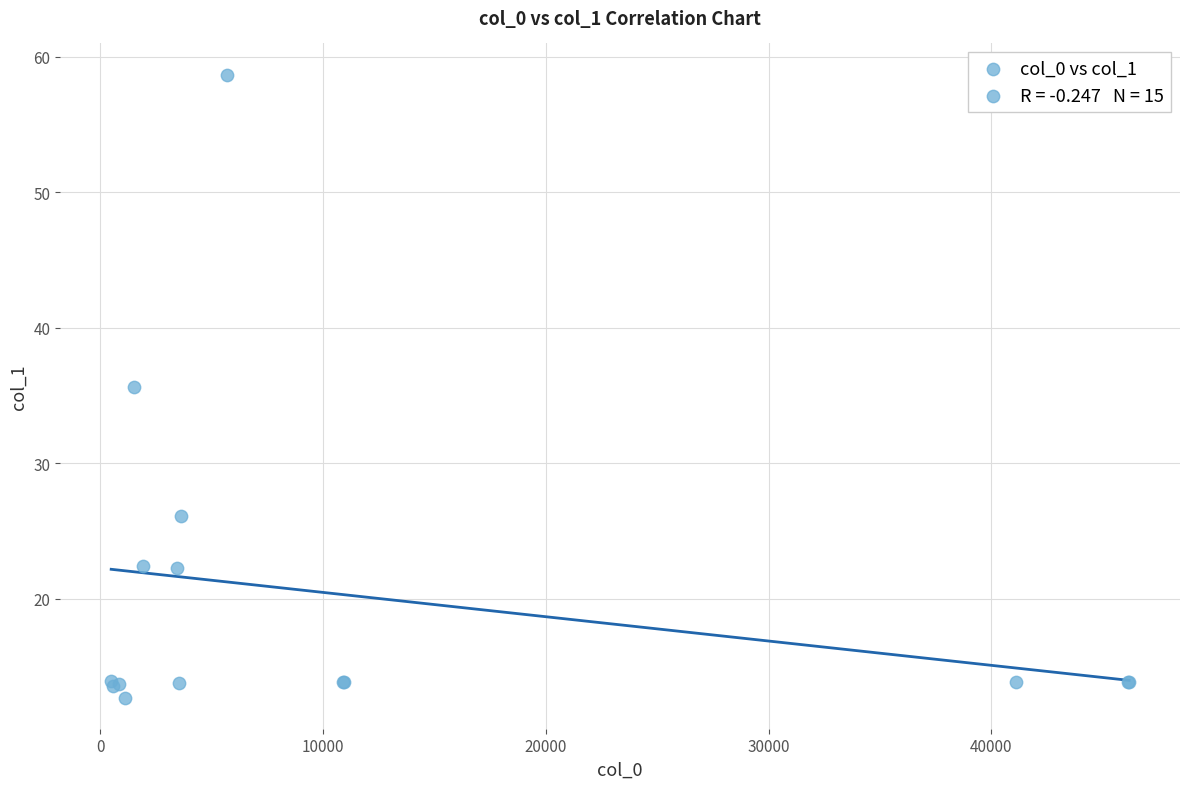

What Y value in the scatter plot is closest to 35?

35.7